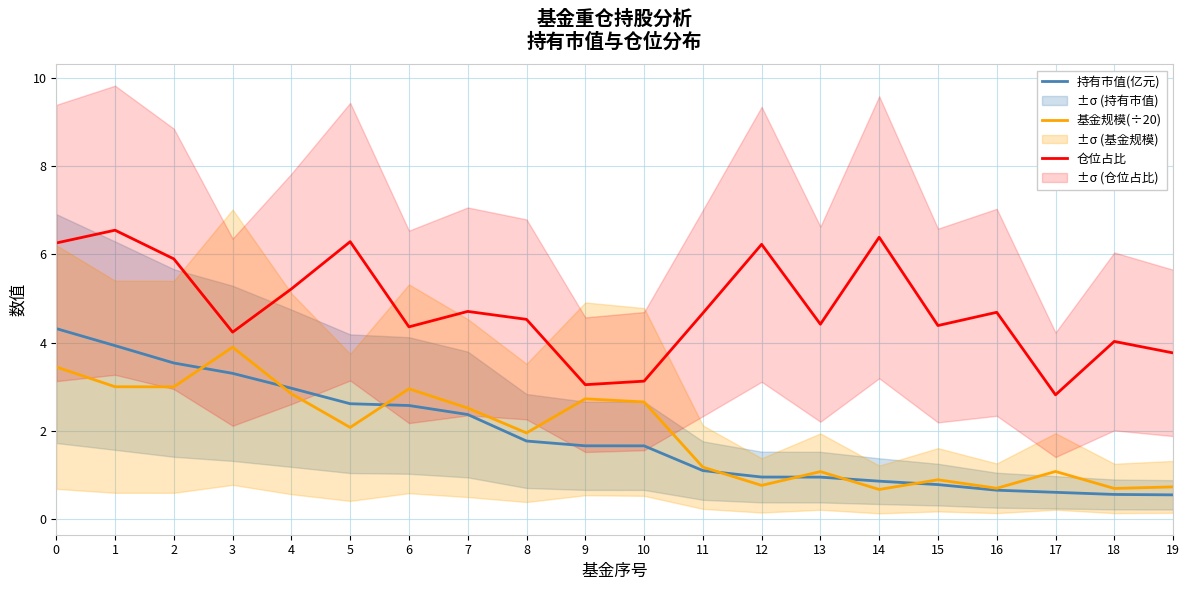

What is the sum of all 仓位占比 values?

95.7